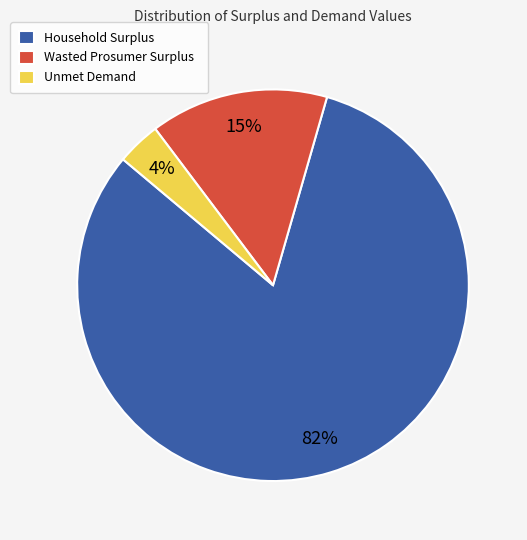

To the nearest percent, what percentage of the pie is Wasted Prosumer Surplus?

15%